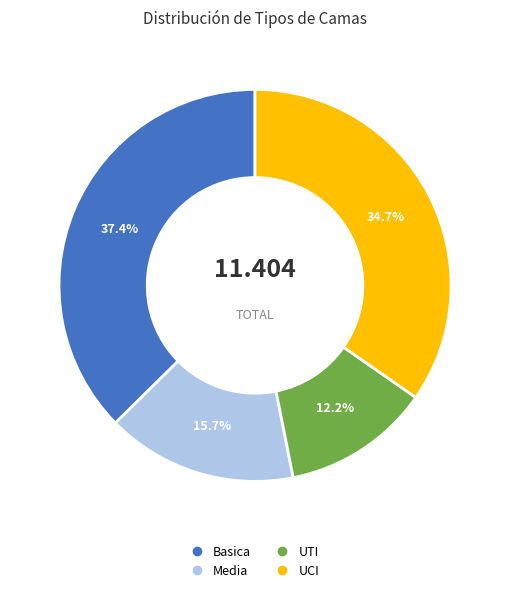

What is the smallest slice in the pie chart?

UTI